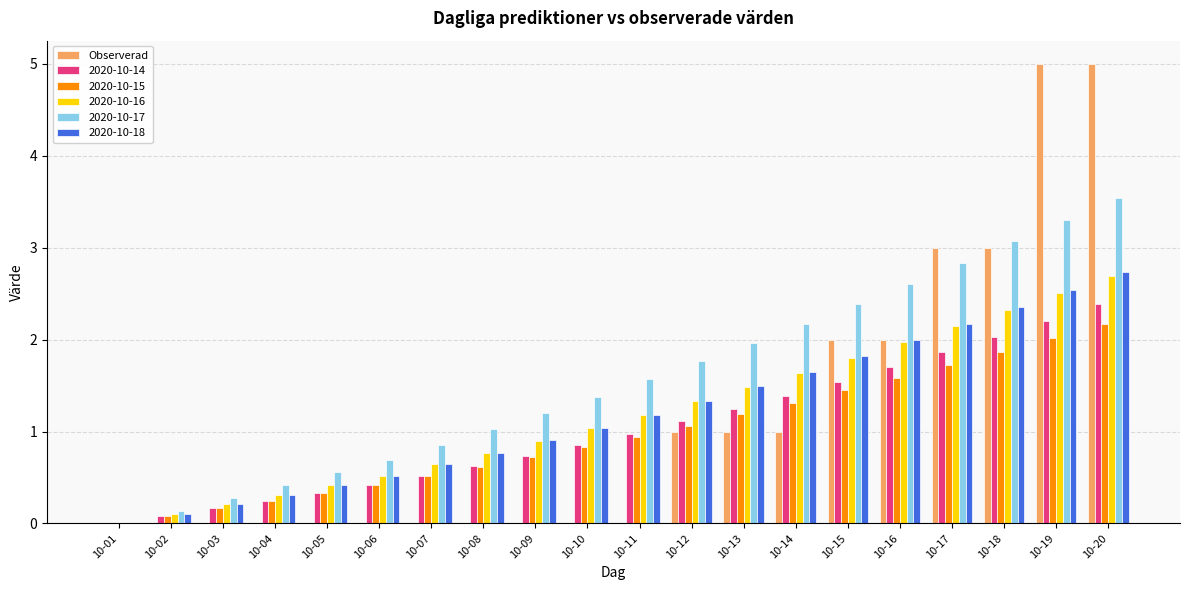

Are the bars horizontal?

No